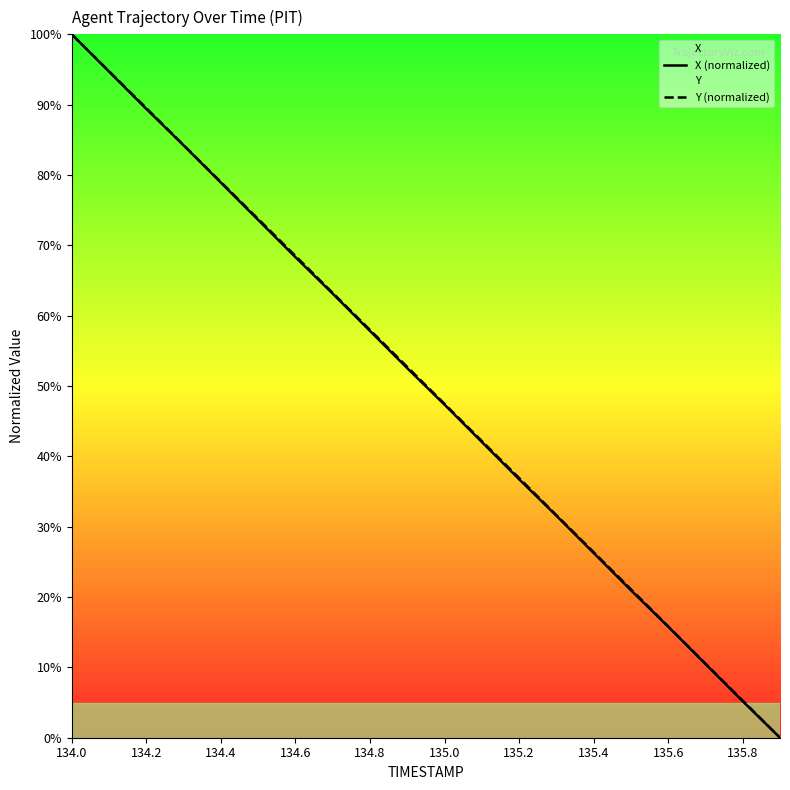

What is the sum of all Y (normalized) values?

1001.1